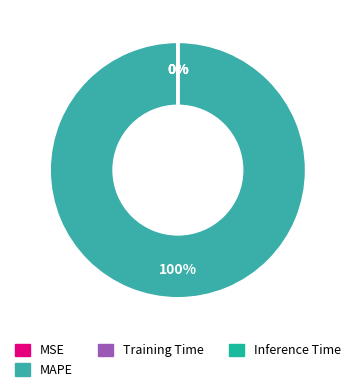

Does any single category account for the majority?

Yes